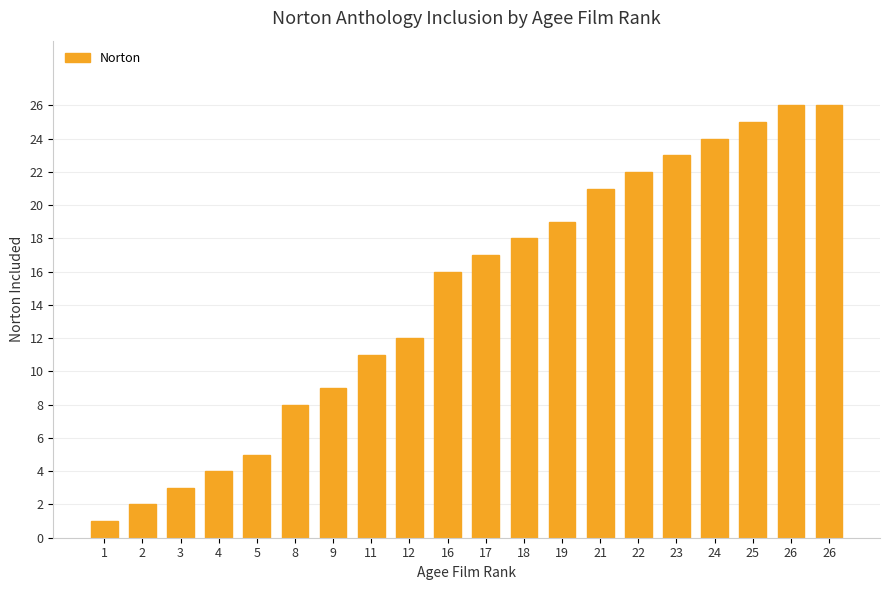

Count the number of categories in the chart.

20